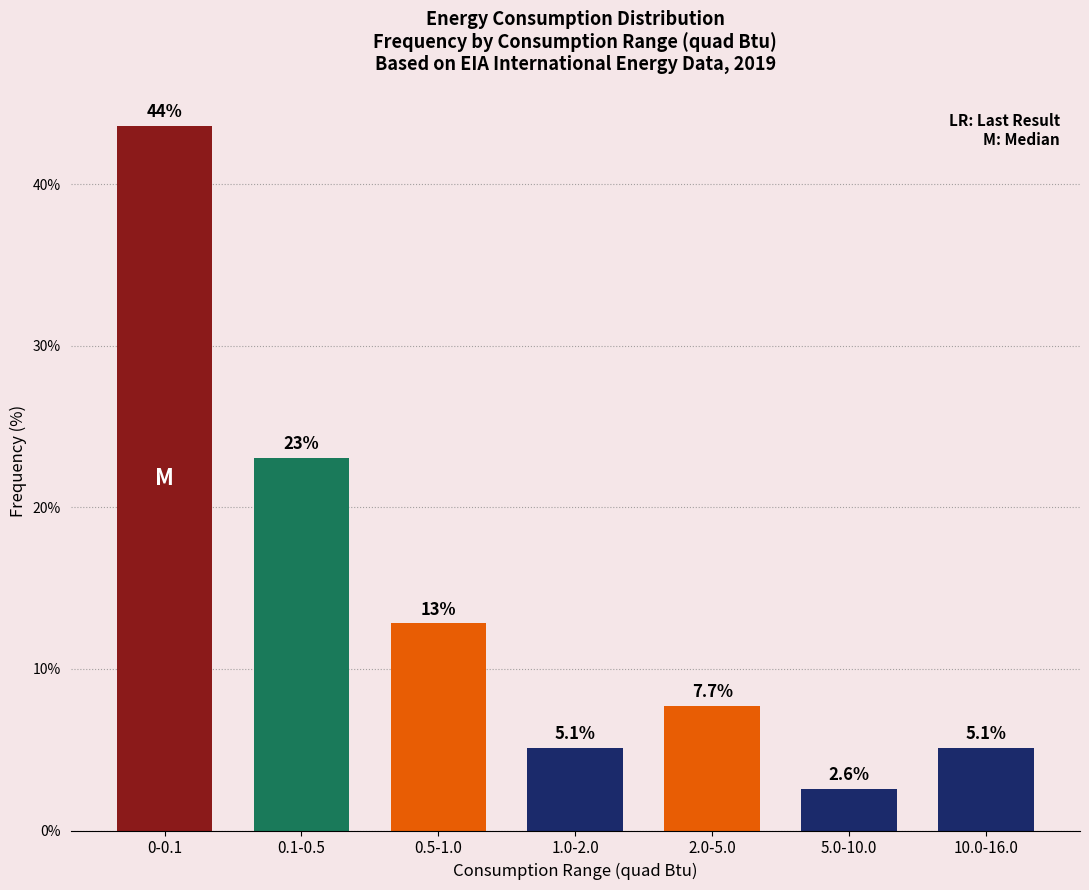

Reading left to right, what are all the values shown in this chart?

43.6	23.1	12.8	5.1	7.7	2.6	5.1